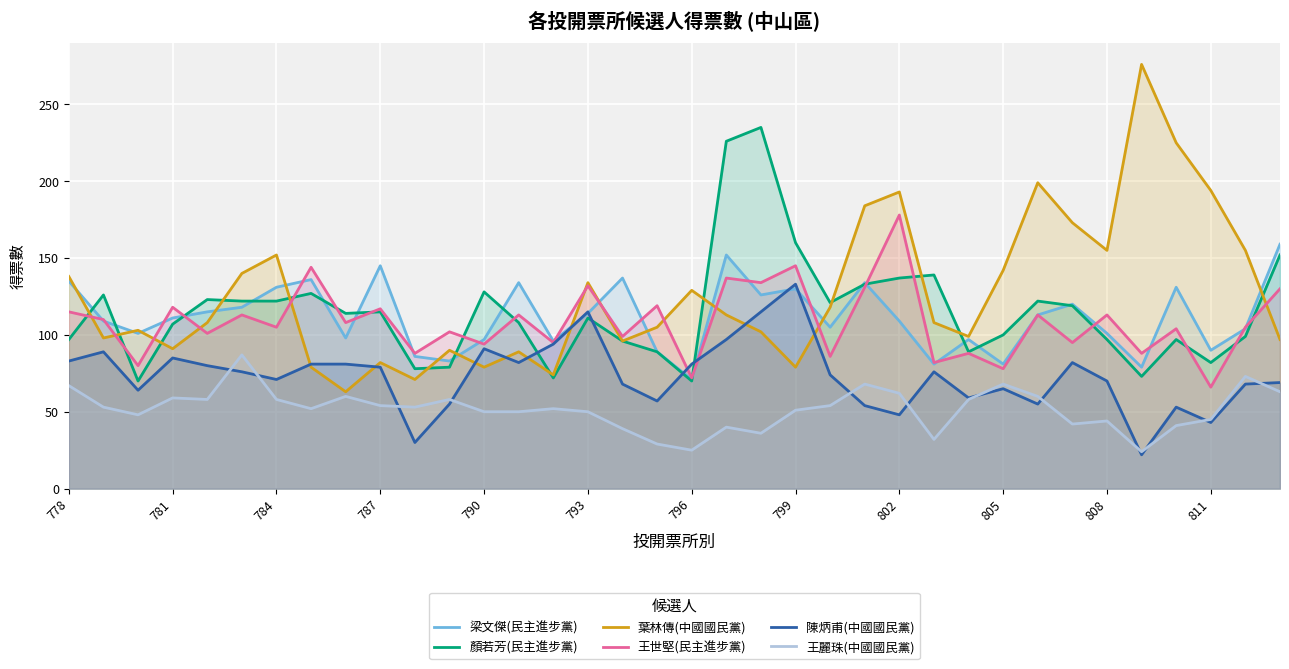

What is the spread (max minus min) of values at 796?

104